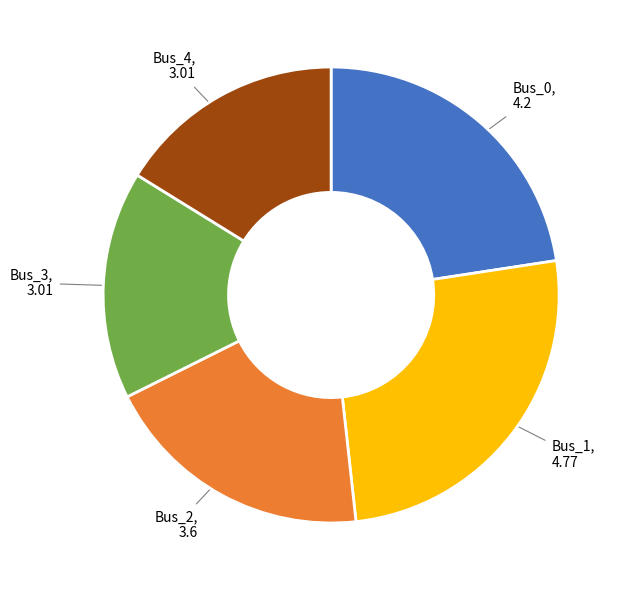

Which slice is the largest?

Bus_1